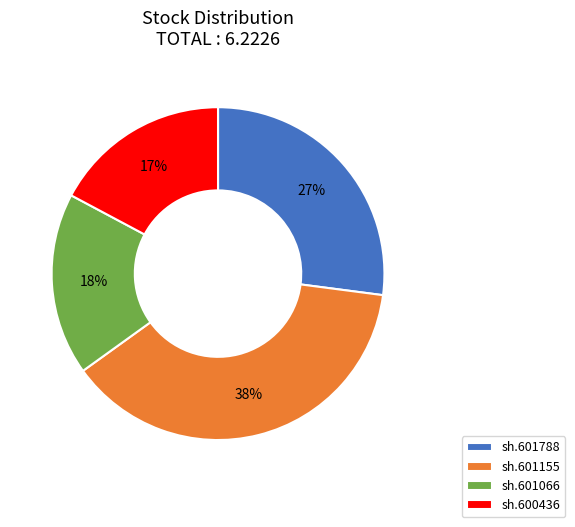

Is there any slice that represents more than half of the pie?

No